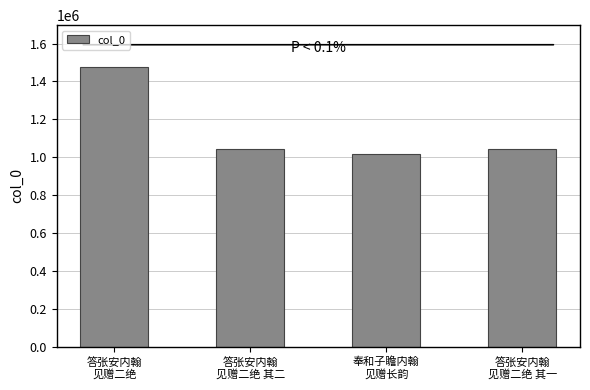

What is the difference between the maximum and second lowest values?

433365